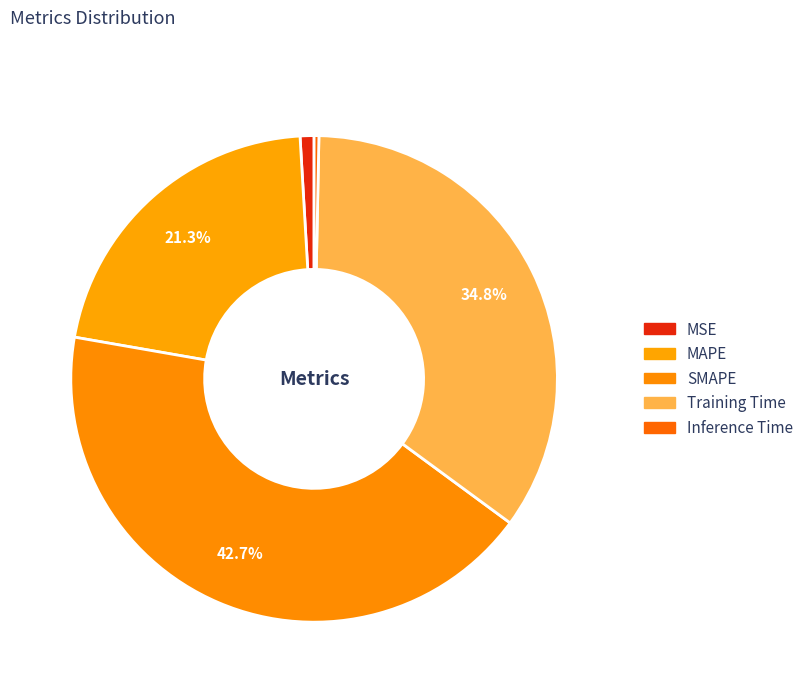

Does MSE represent more than half of the total?

No